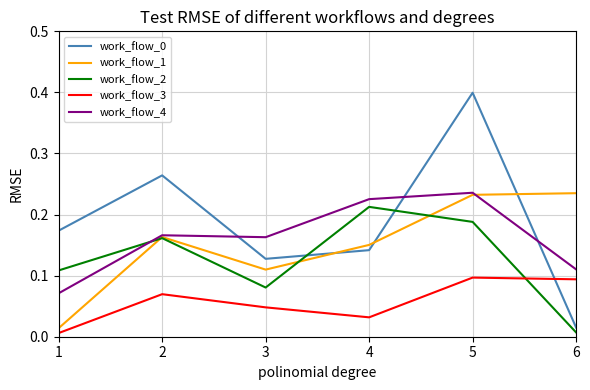

At which label is work_flow_2 closest to 0?

6